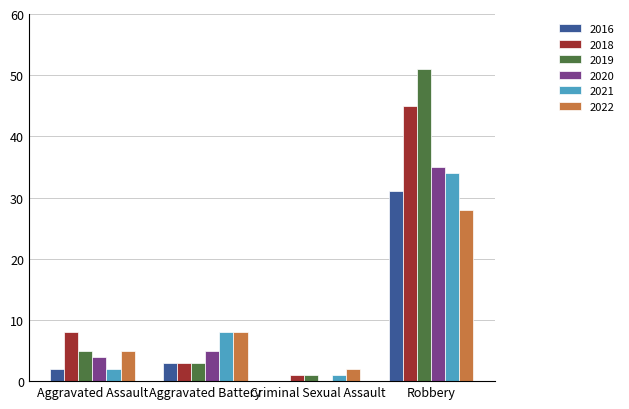

The 2022 series shows 16 at Robbery. True or false?

False